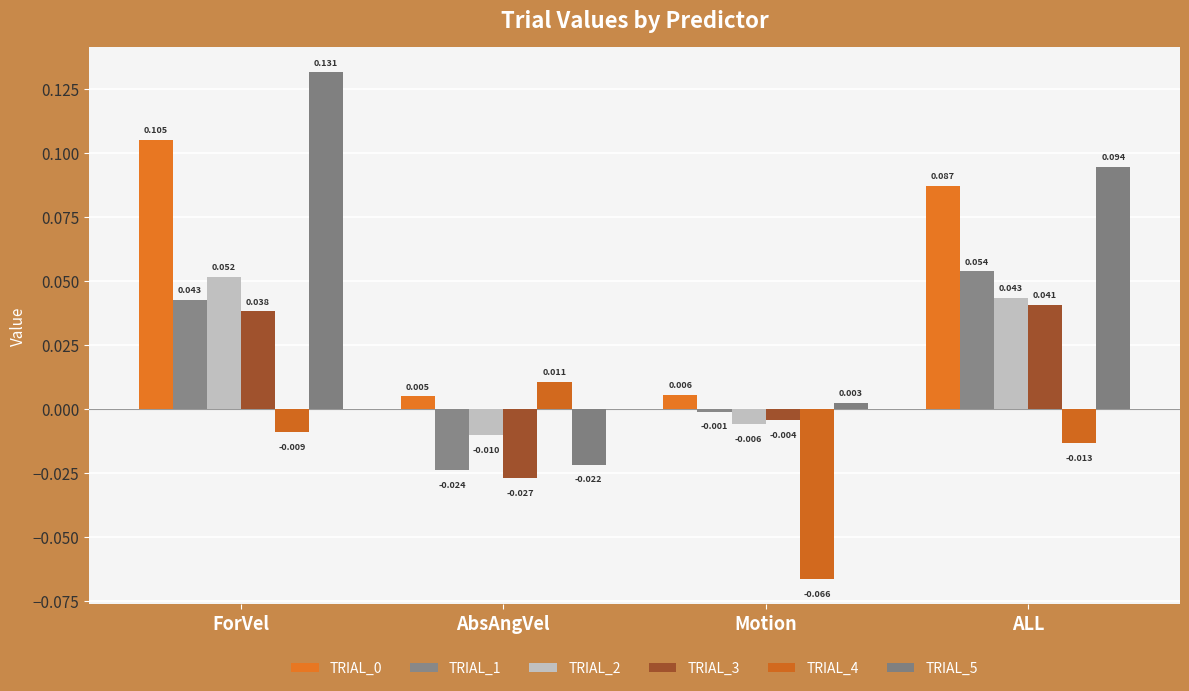

How many values in TRIAL_3 are below zero?

2